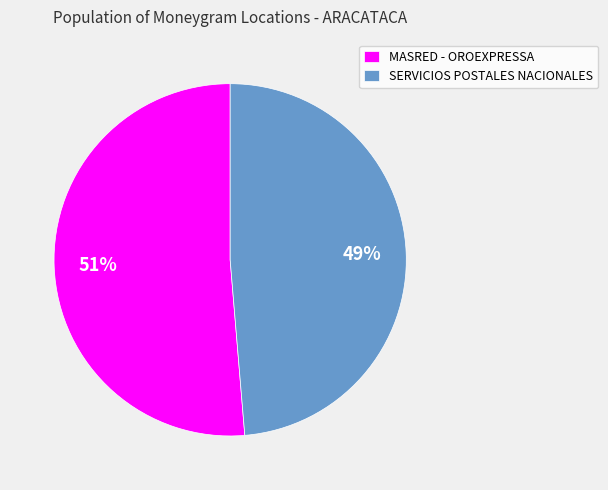

Does MASRED - OROEXPRESSA account for over 50% of the chart?

Yes